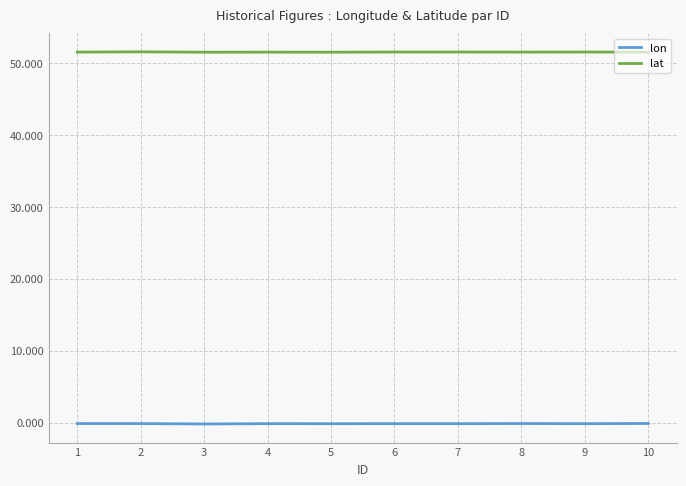

Is it true that lat equals 27.4 at 6?

False